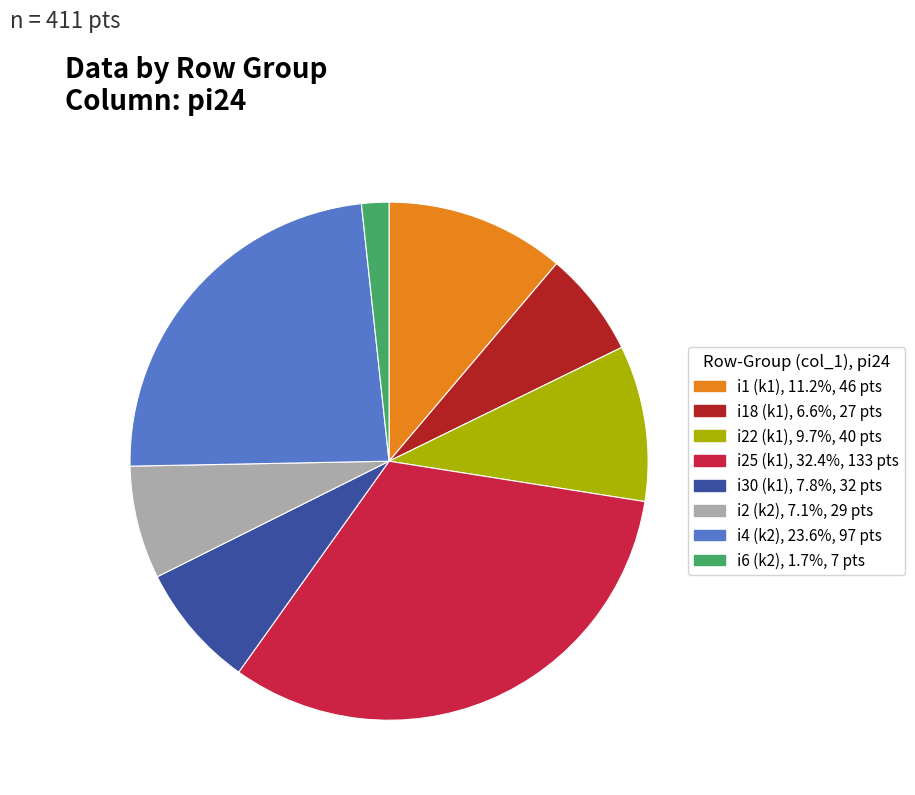

Is there a majority slice in this chart?

No